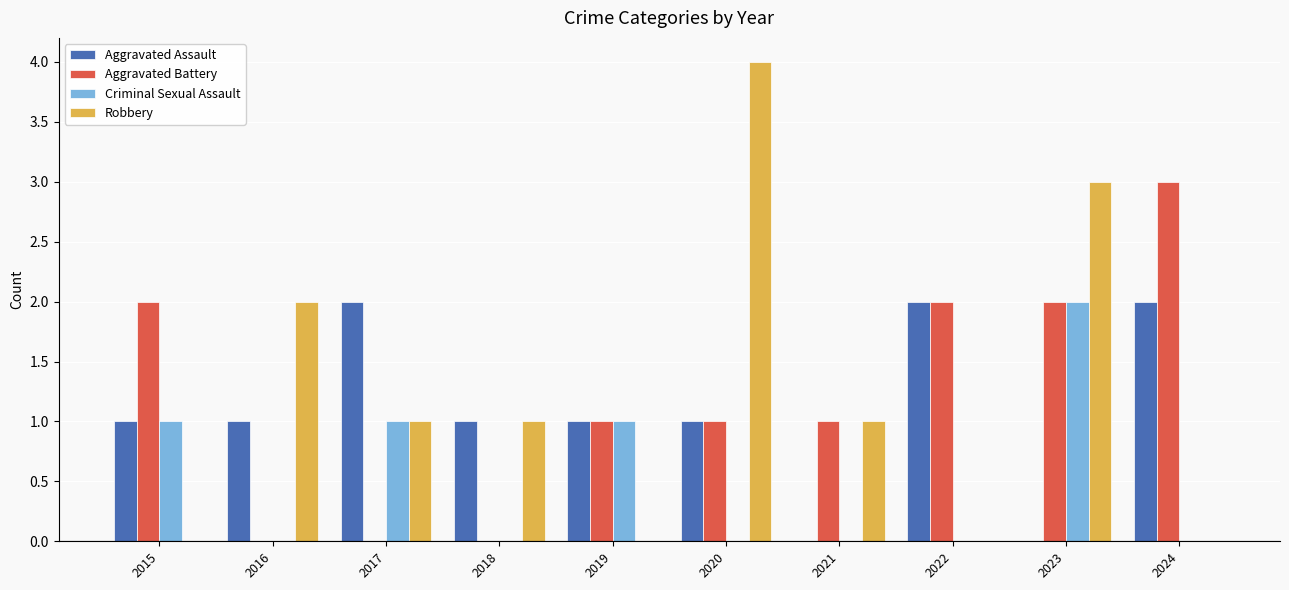

The value of Criminal Sexual Assault at 2018 is 0. True or false?

True